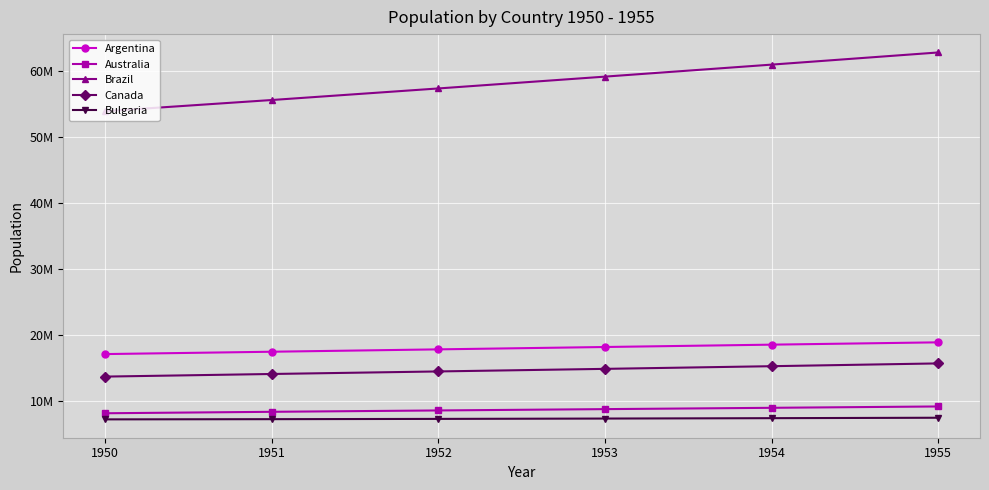

Is the value of Bulgaria at 1952 greater than the value of Brazil at 1952?

No